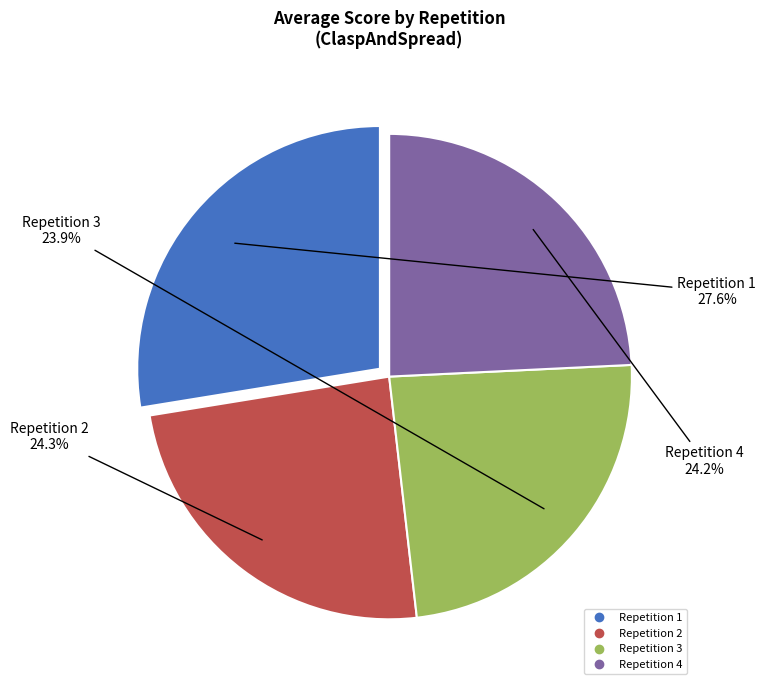

Count the number of slices in the pie.

4